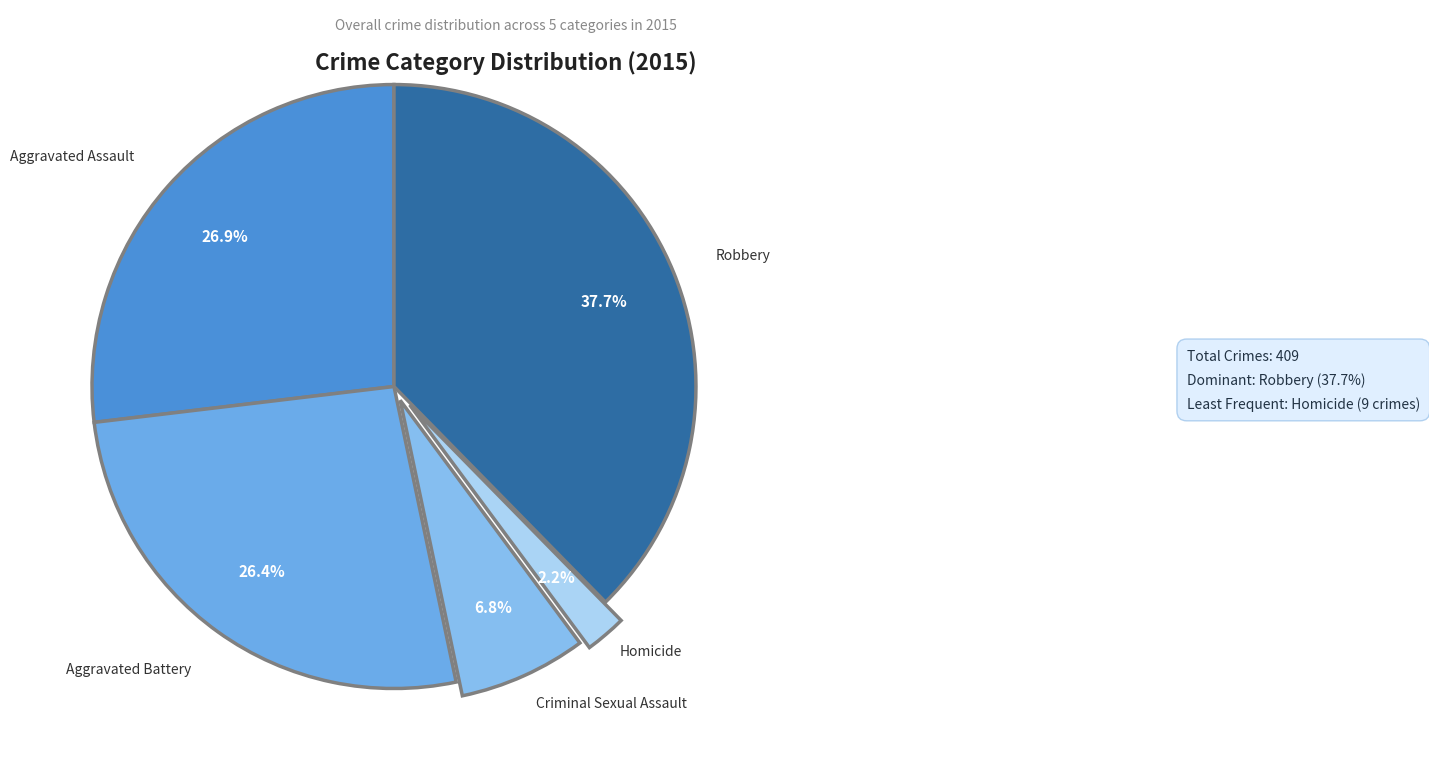

Is it true that Robbery is 38% of the pie?

True